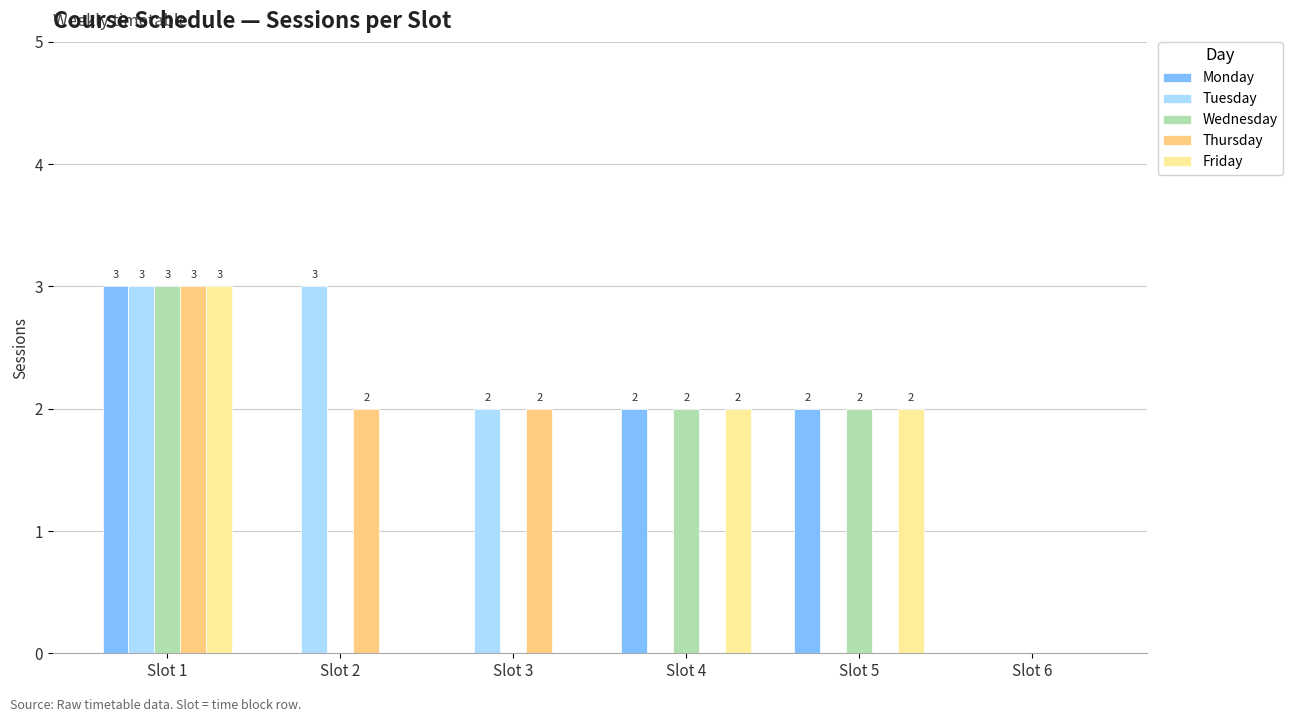

How many categories are shown in the chart?

6